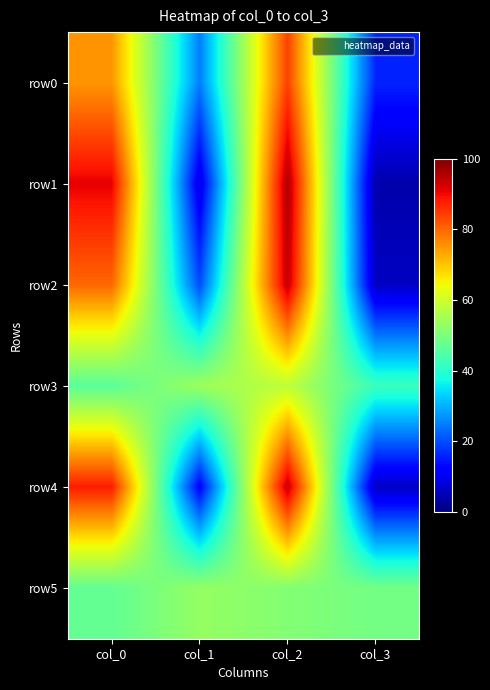

What is the greatest value displayed?

96